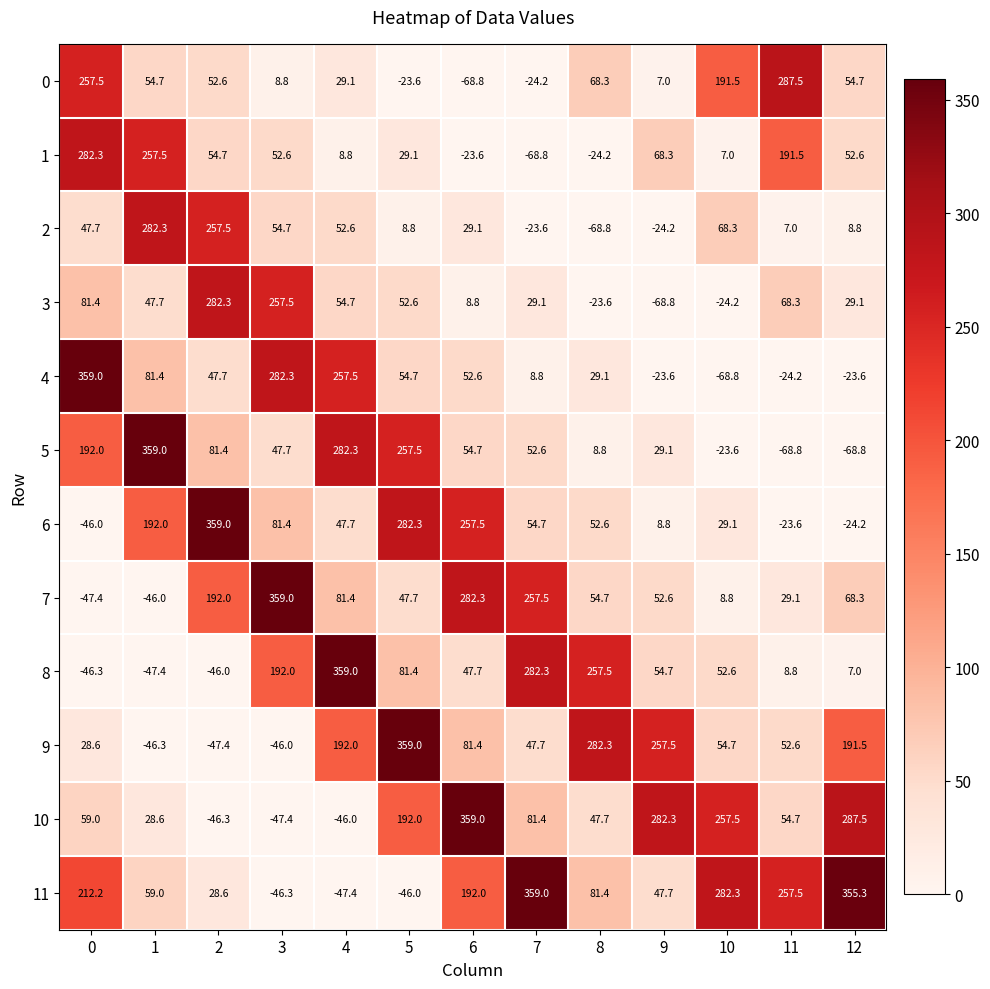

Between 4 and 8, which series saw the biggest shift?

5